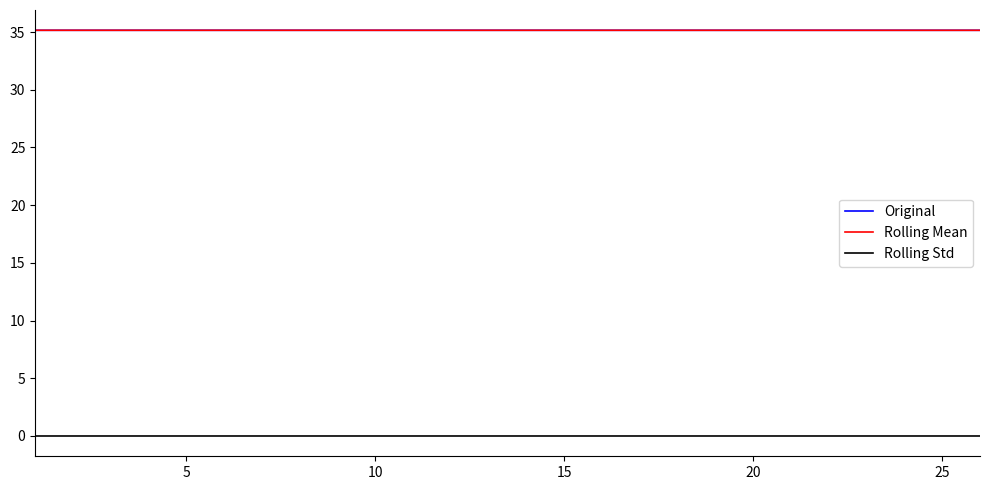

True or false: Rolling Std and Original cross at least once.

False